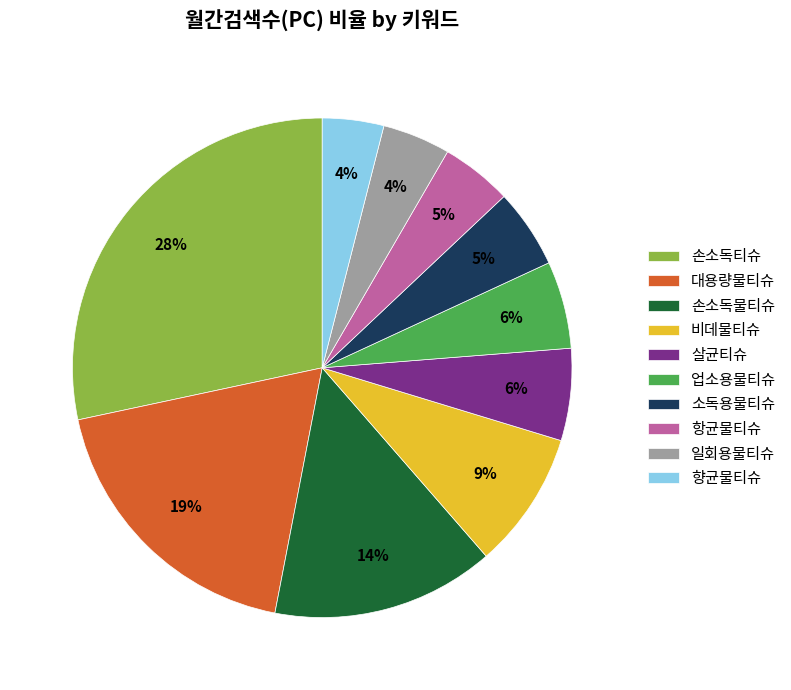

Is it true that 업소용물티슈 is 6% of the pie?

True